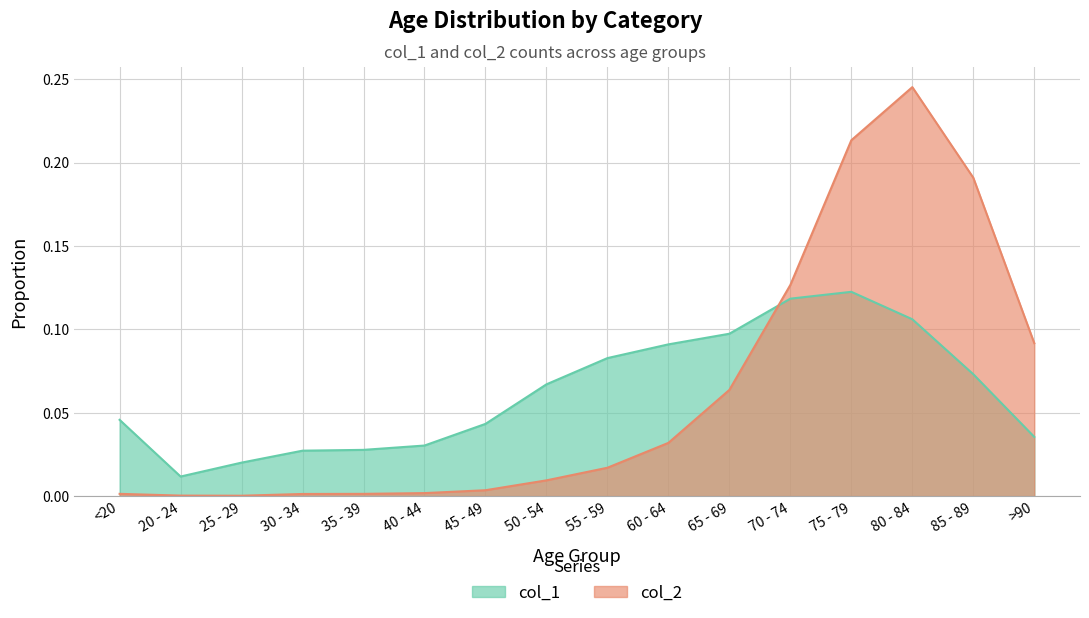

Count the col_1 values in the range 0 to 1.

16